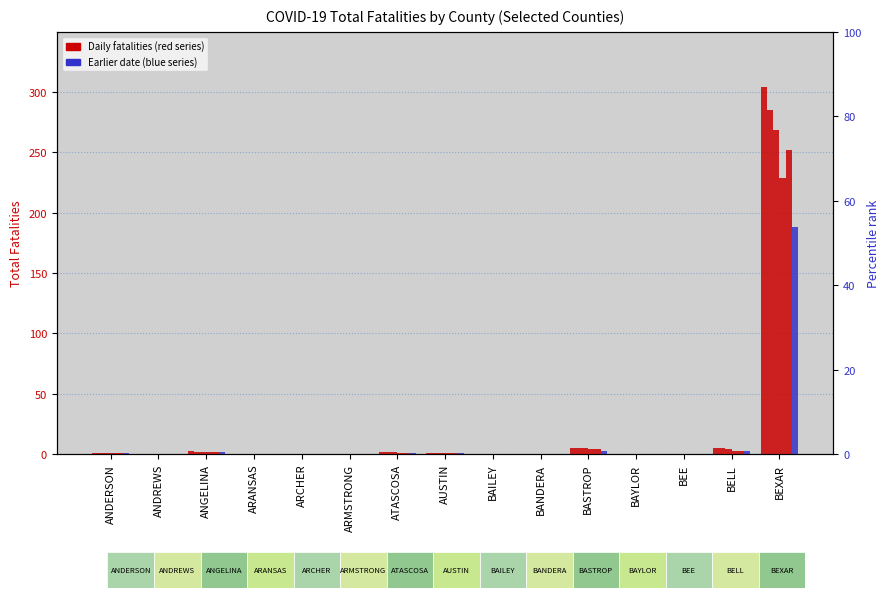

What is the sum of the Fatalities 05-09-2020 values at BANDERA and ANDERSON?

1